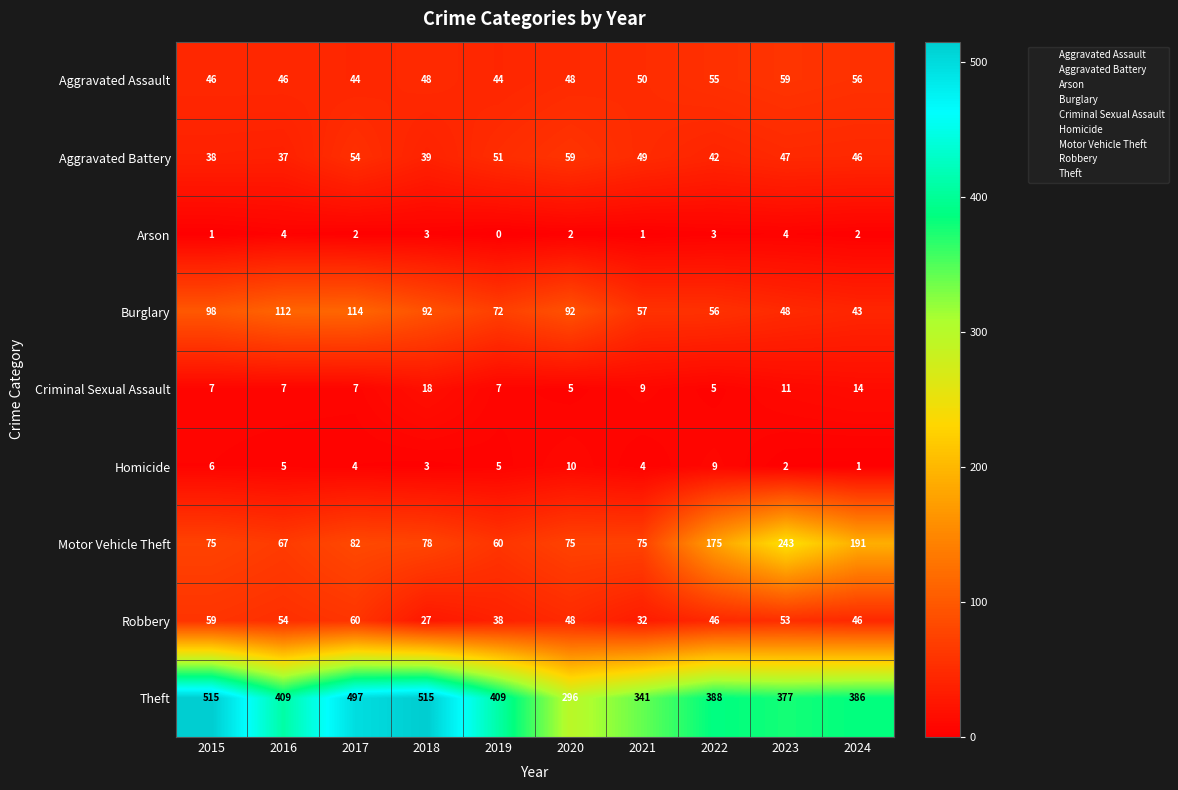

At 2021, list the series in order from largest to smallest.

Theft, Motor Vehicle Theft, Burglary, Aggravated Assault, Aggravated Battery, Robbery, Criminal Sexual Assault, Homicide, Arson